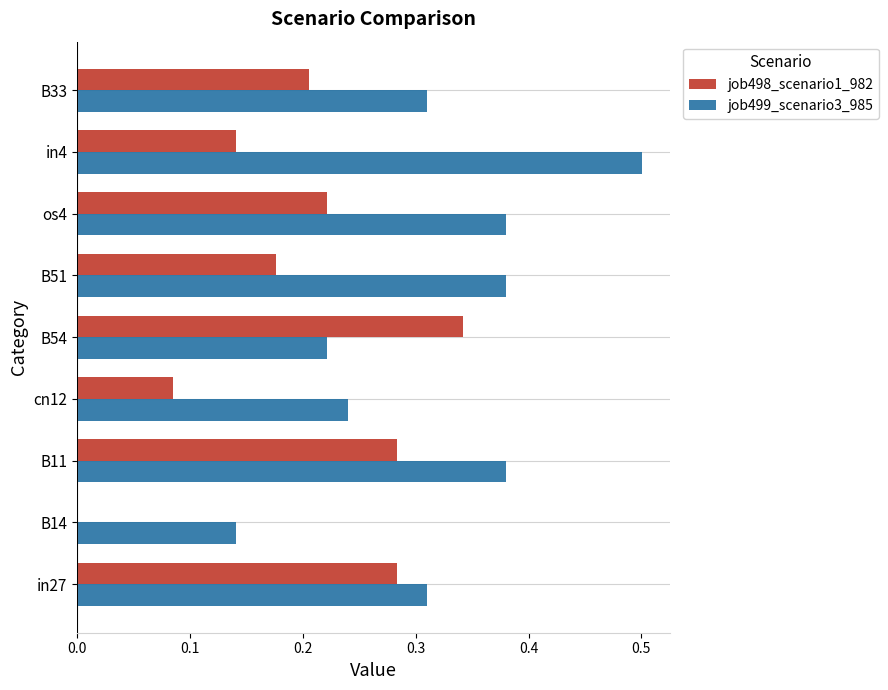

What is the sum of the job499_scenario3_985 values at B51 and in4?

0.9